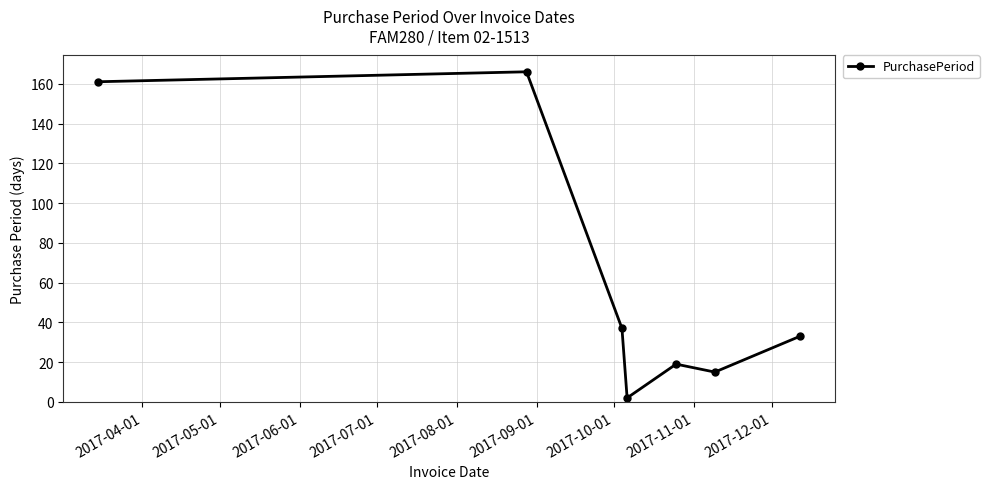

What is the average value?

62